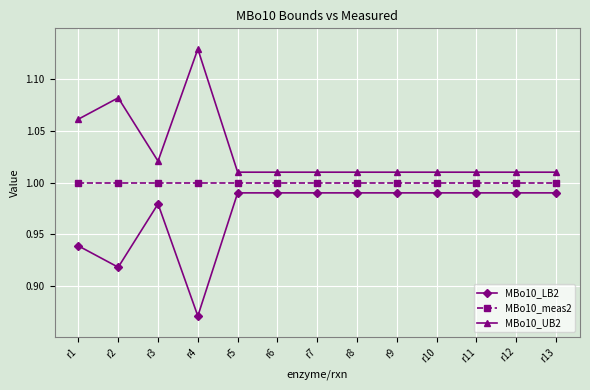

What is the total value across all series at r7?

3.0